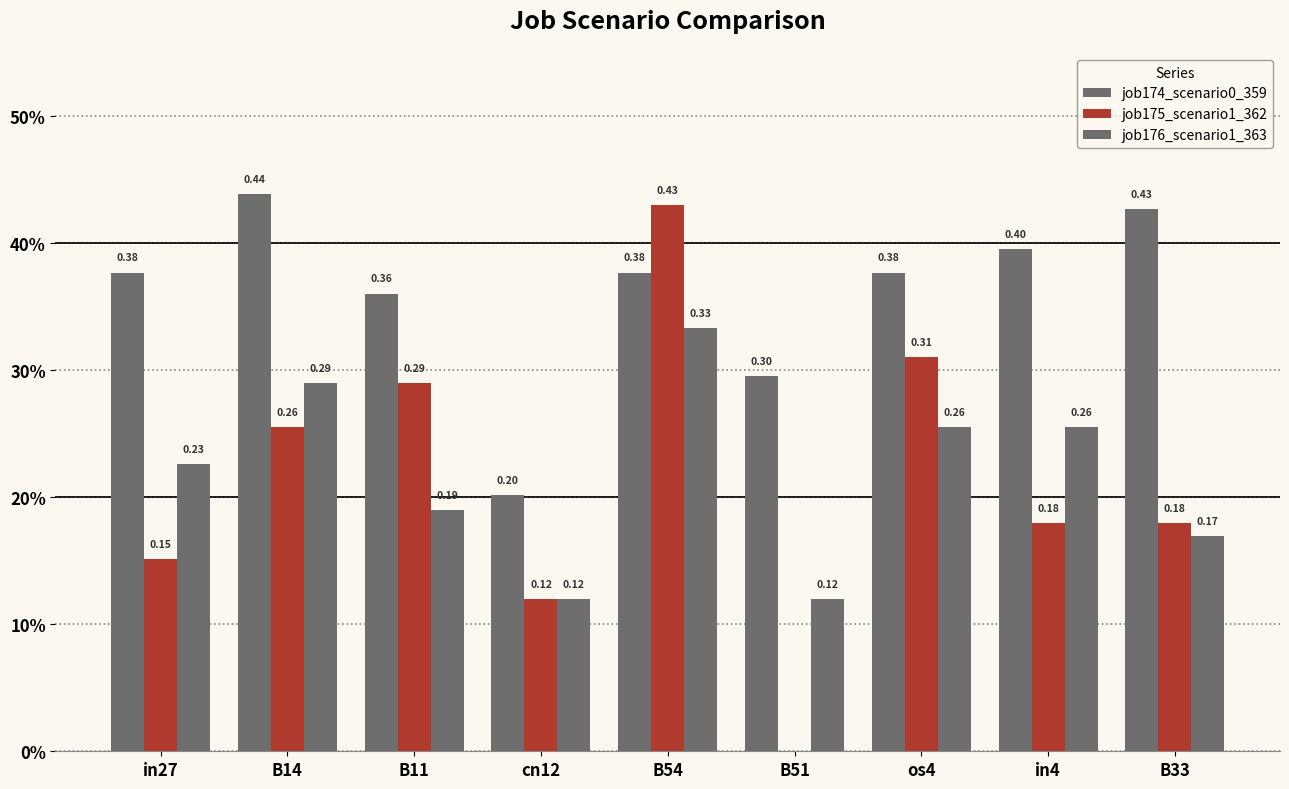

Are the bars horizontal?

No